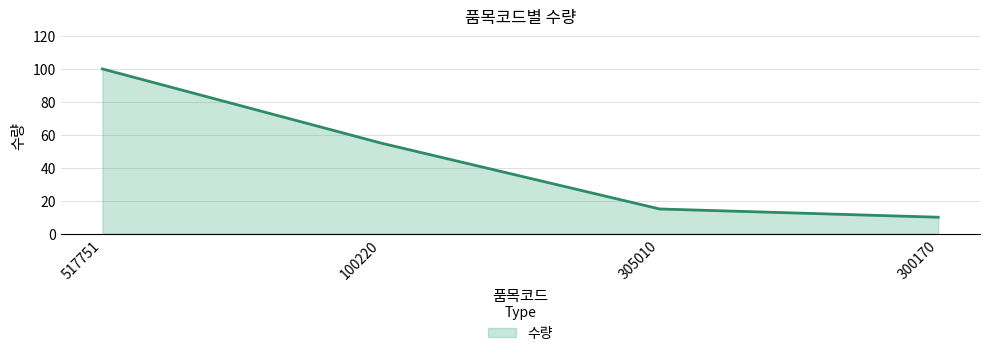

What is the smallest value displayed?

10